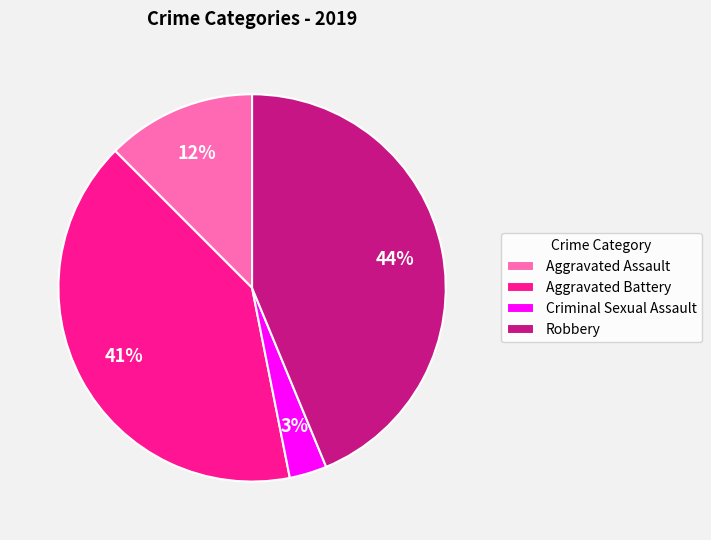

Combined, do Aggravated Battery and Criminal Sexual Assault account for over 50%?

No